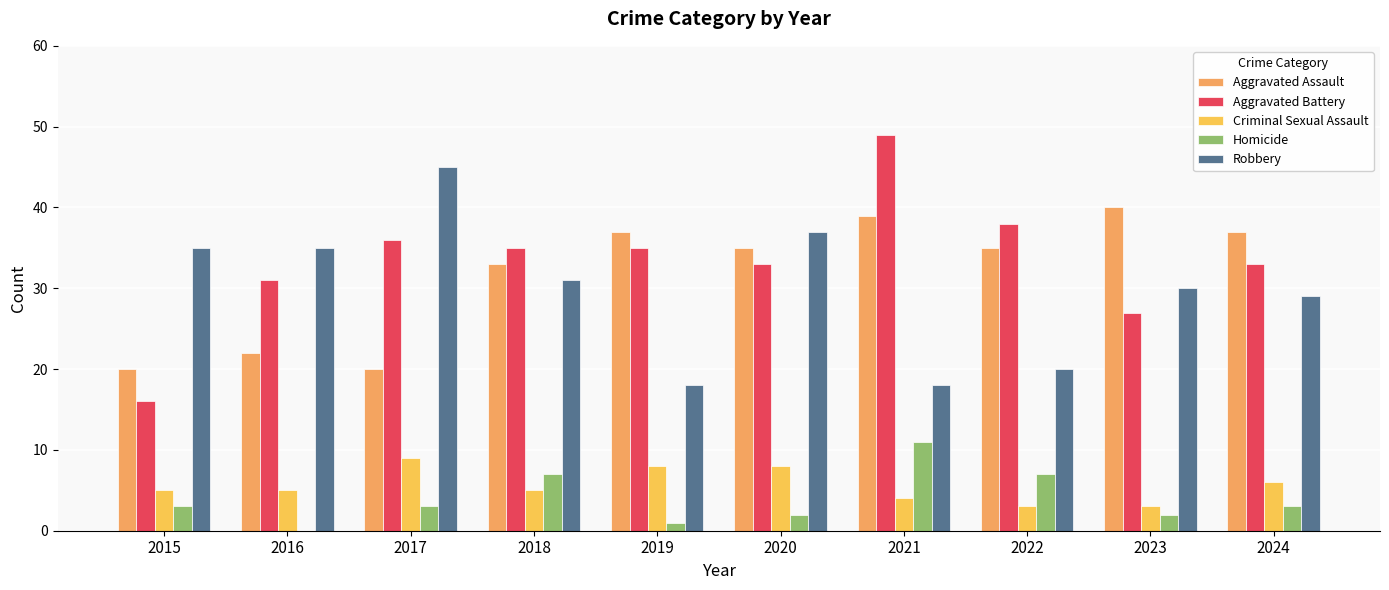

What is the maximum value shown in the chart?

49